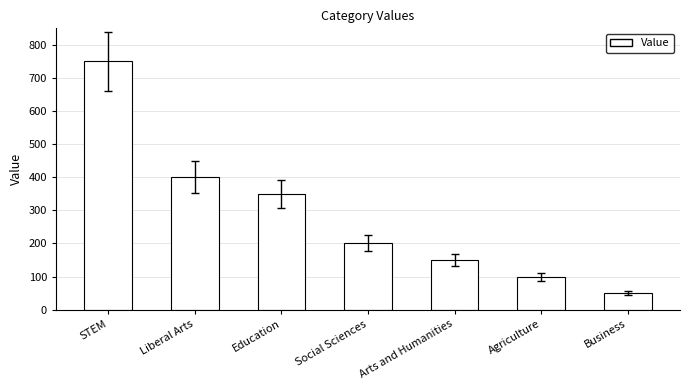

What is the approximate value at Agriculture, to the nearest 100?

100